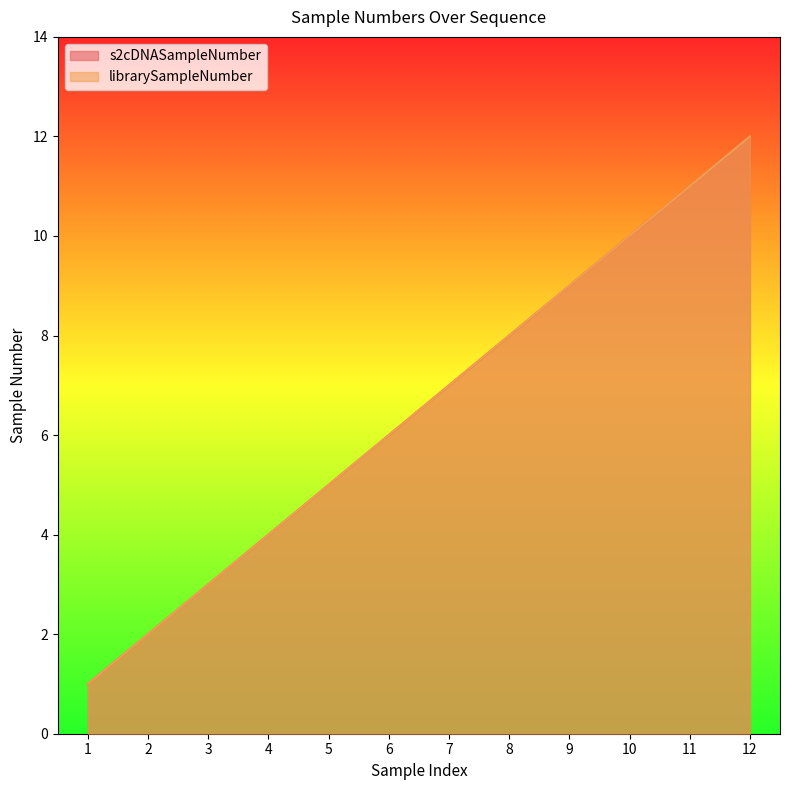

Where is s2cDNASampleNumber nearest to the value 6?

6